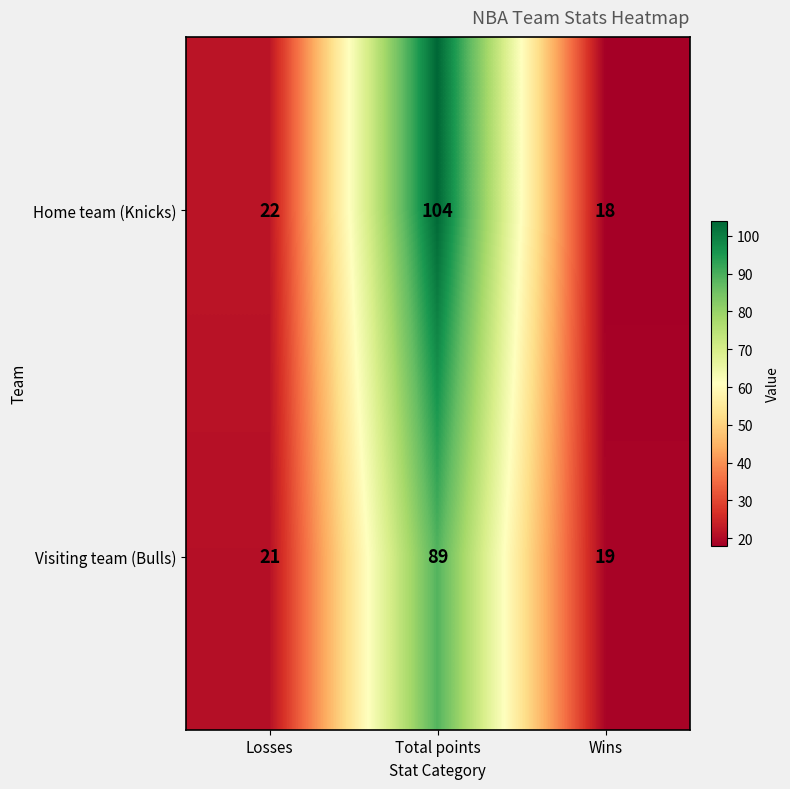

Reading right to left, list all the values displayed in this chart.

Home team (Knicks): Wins=18	Total points=104	Losses=22
Visiting team (Bulls): Wins=19	Total points=89	Losses=21